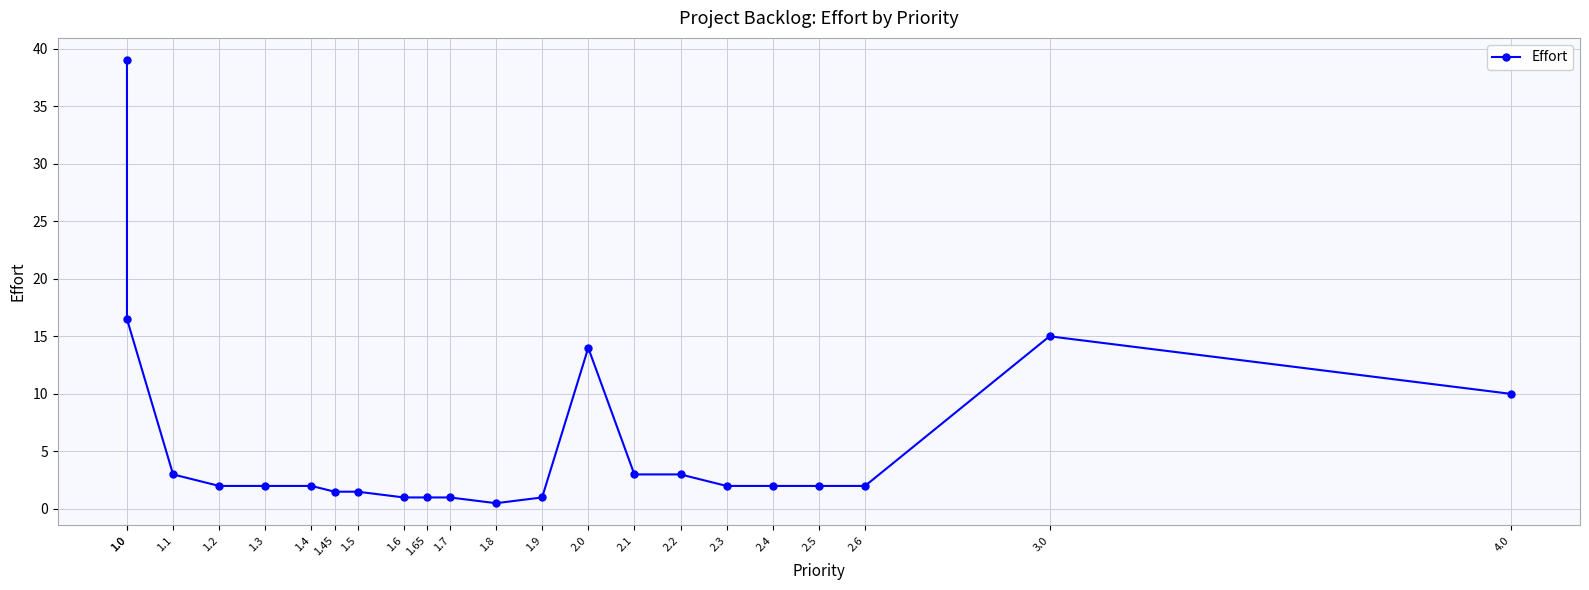

List the labels in order of value, largest first.

1.0, 1.0, 3.0, 2.0, 4.0, 1.1, 2.1, 2.2, 1.2, 1.3, 1.4, 2.3, 2.4, 2.5, 2.6, 1.45, 1.5, 1.6, 1.65, 1.7, 1.9, 1.8